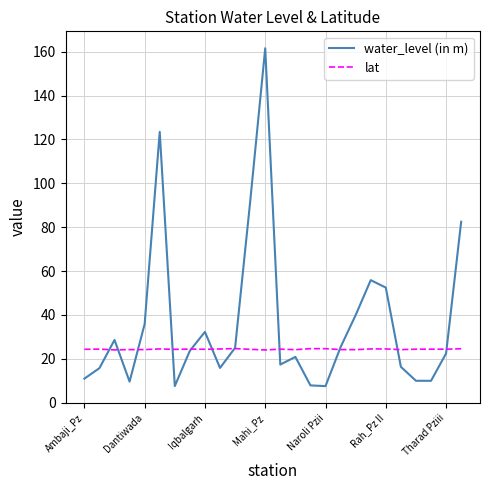

How many distinct data groups are displayed?

2